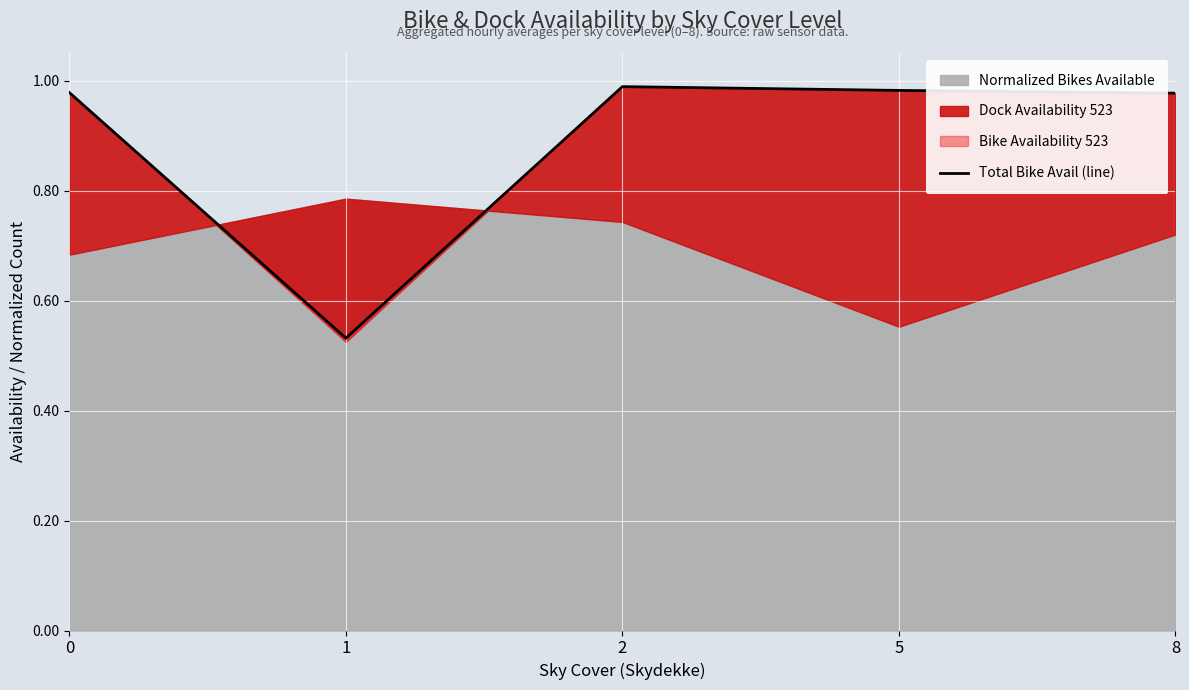

Rank the categories by value from highest to lowest.

2, 5, 0, 8, 1